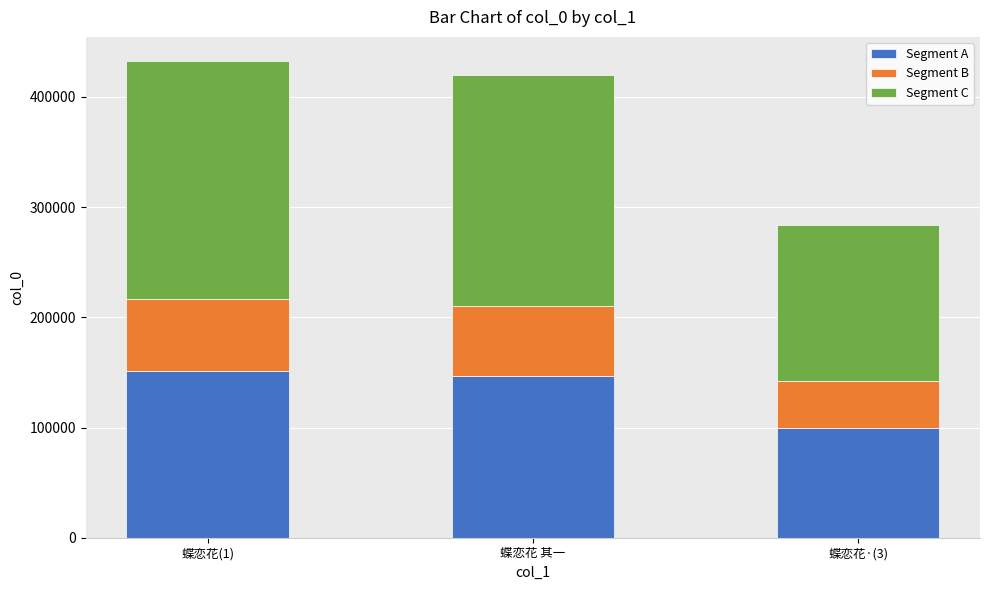

What is the difference between the maximum and minimum values in the Segment A series?

52174.5